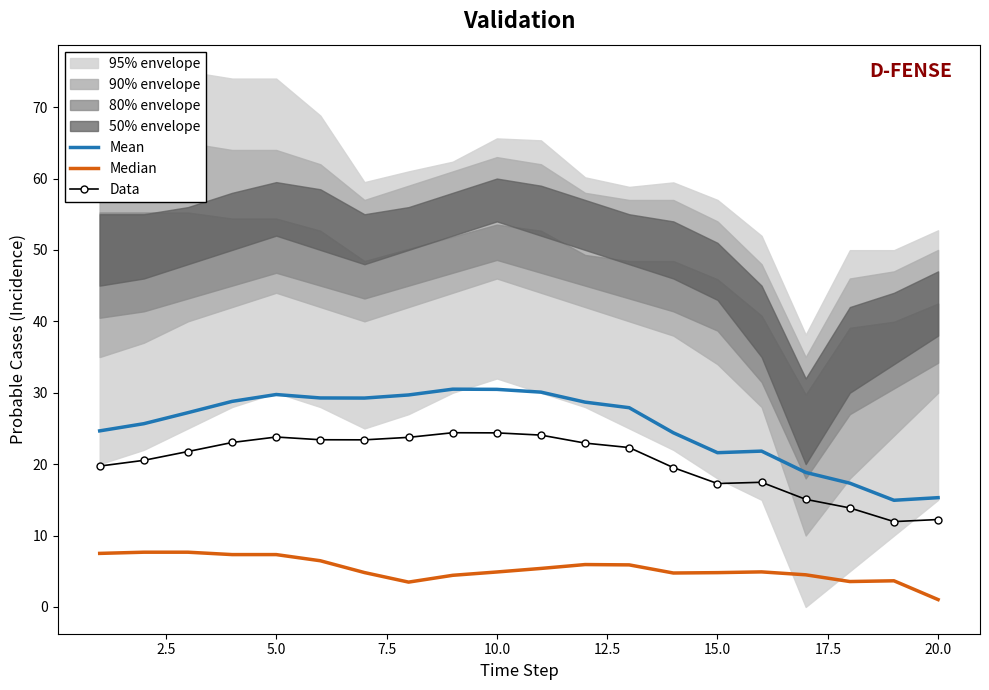

True or false: Mean and Data intersect in this chart.

False